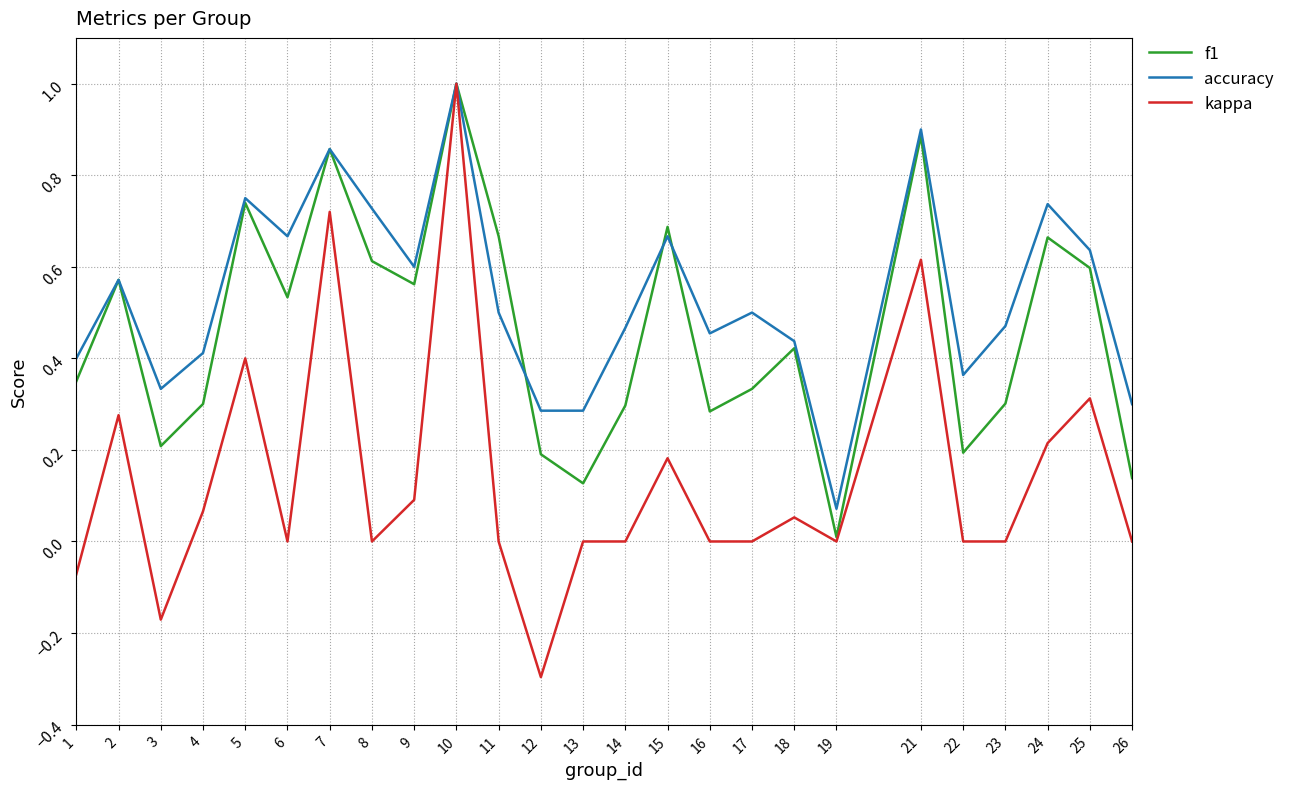

The value of kappa at 15 is 0.1. True or false?

False